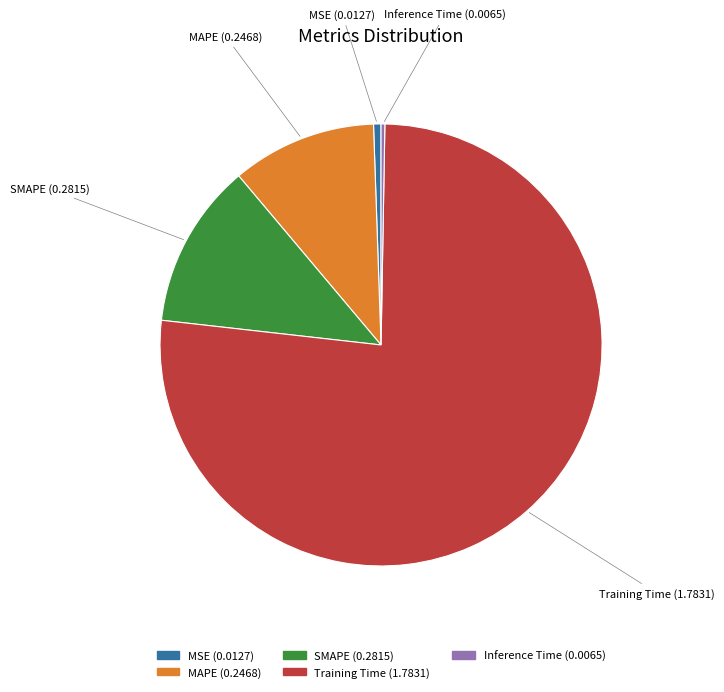

Is Training Time the majority of the pie?

Yes